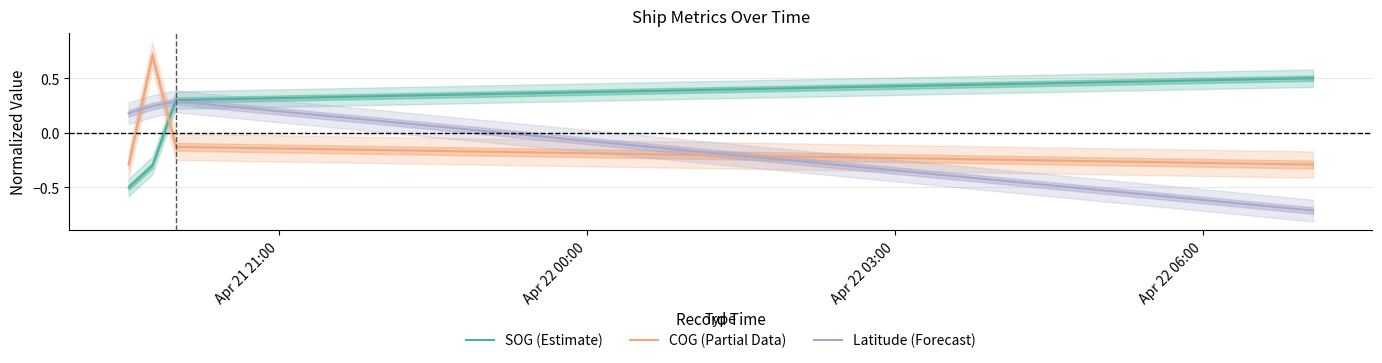

Reading right to left, extract all data points from this chart.

SOG (Estimate): 0.5	0.3	-0.3	-0.5
COG (Partial Data): -0.3	-0.1	0.7	-0.3
Latitude (Forecast): -0.7	0.3	0.2	0.2